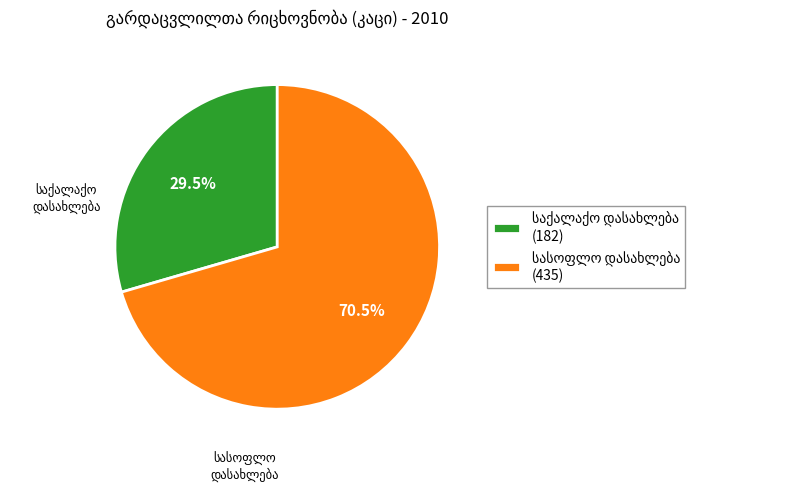

How many slices are in this pie chart?

2